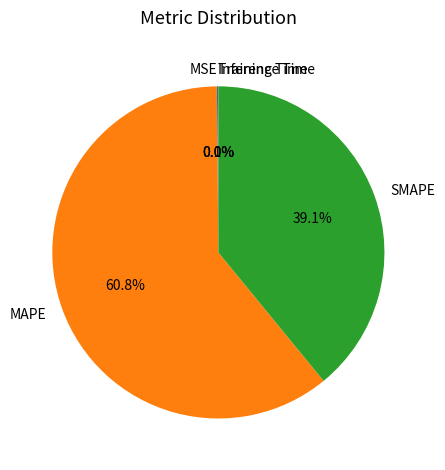

Is there a majority slice in this chart?

Yes